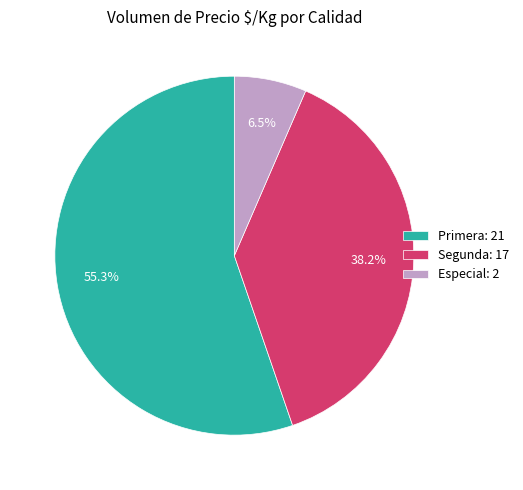

Rank the categories by value from lowest to highest.

Especial: 2, Segunda: 17, Primera: 21